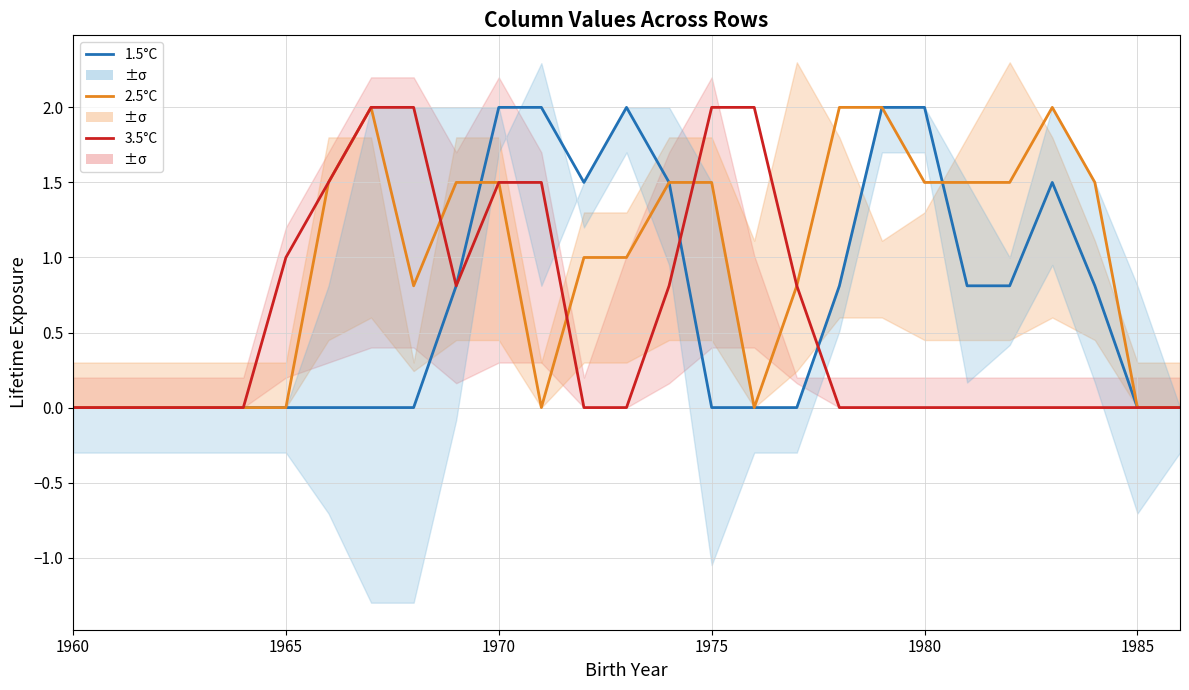

What is the maximum value for 1.5°C?

2.0